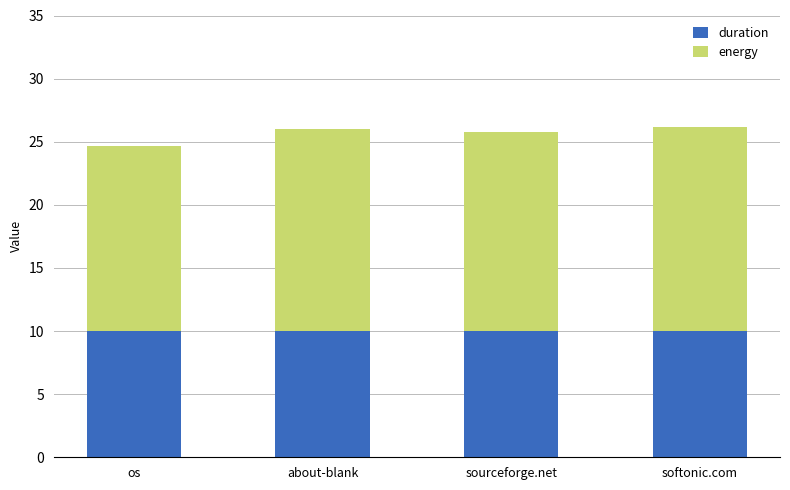

What is the lowest value of the duration series?

10.0